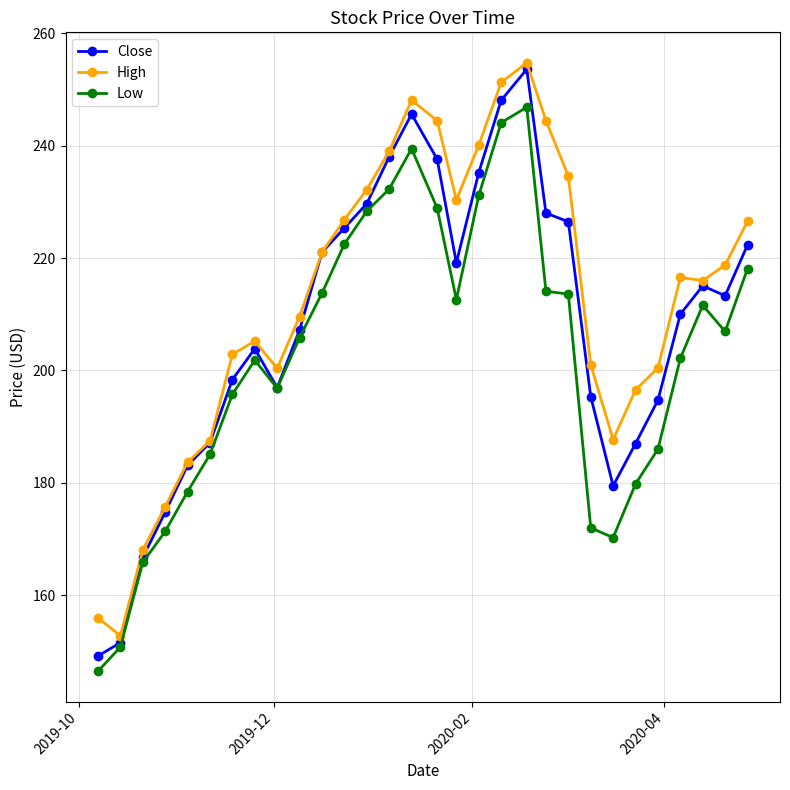

What are all the series names shown in the legend?

Close, High, Low